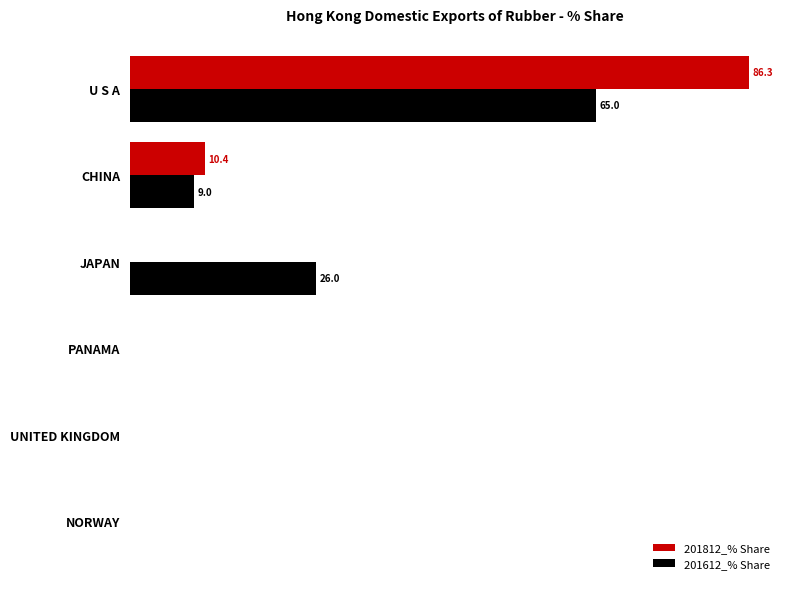

What are all the series names shown in the legend?

201812_% Share, 201612_% Share